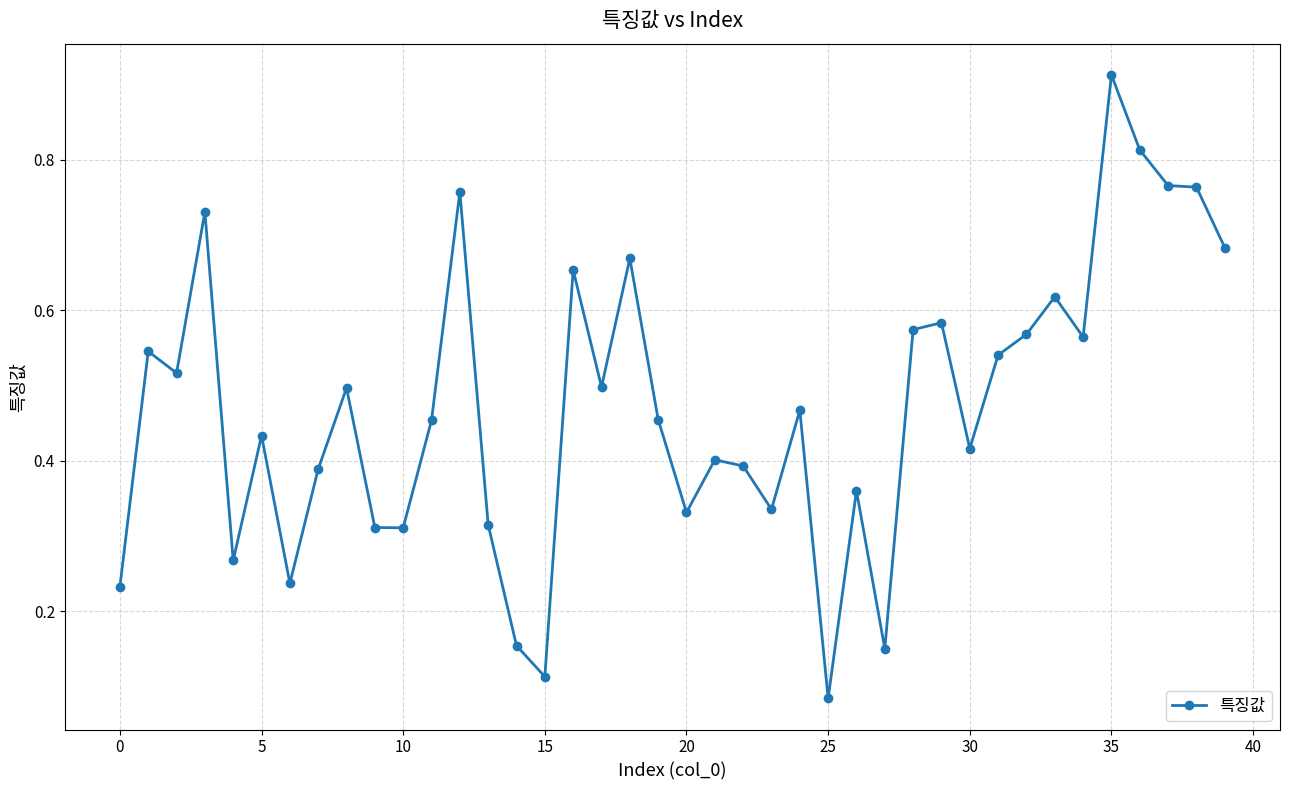

True or false: the data has more than 0 interior local peaks.

True